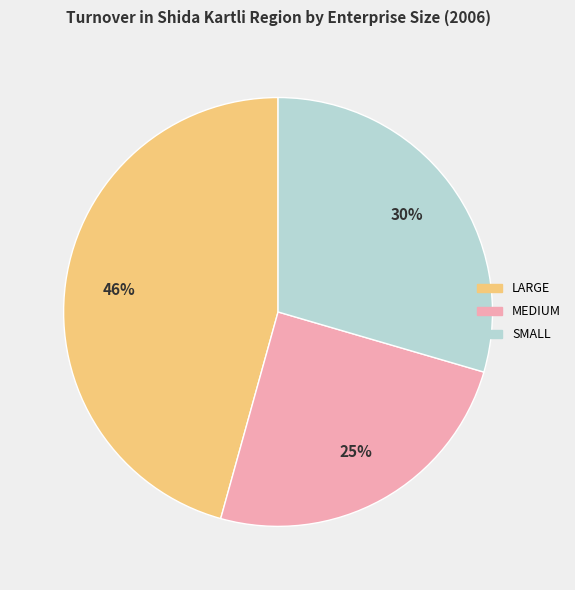

To the nearest percent, what is the difference between the largest and smallest slice percentages?

21%